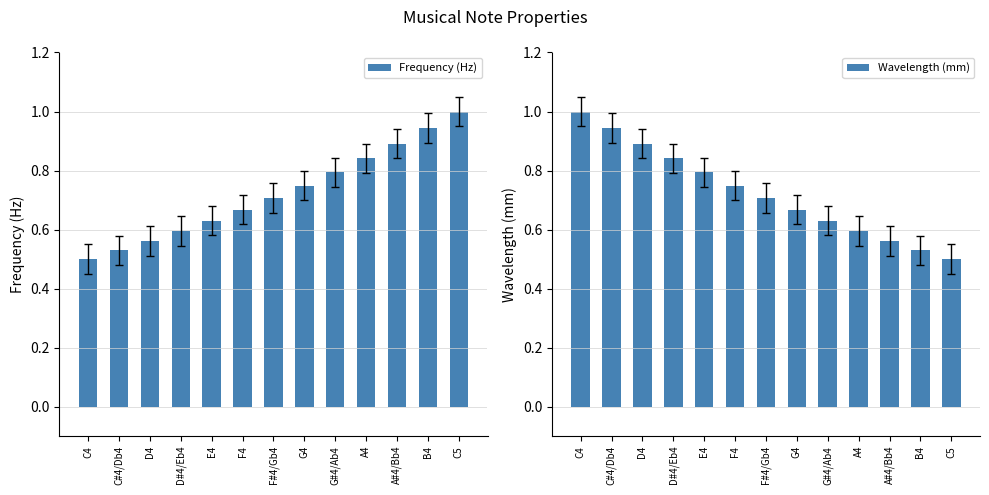

How many bars are there in each group?

2